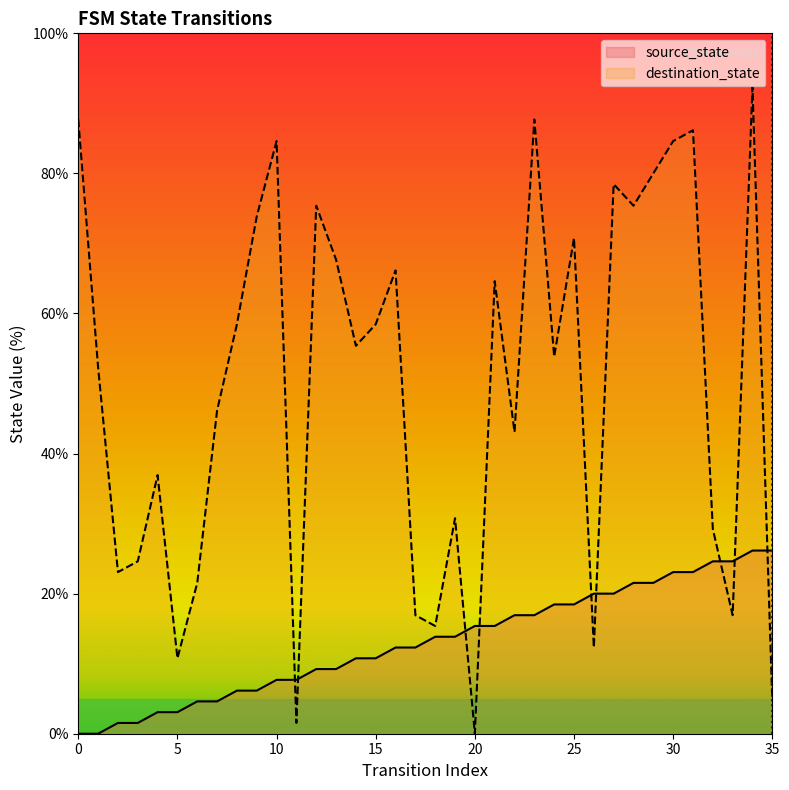

What is the sum of all destination_state values?

1787.7